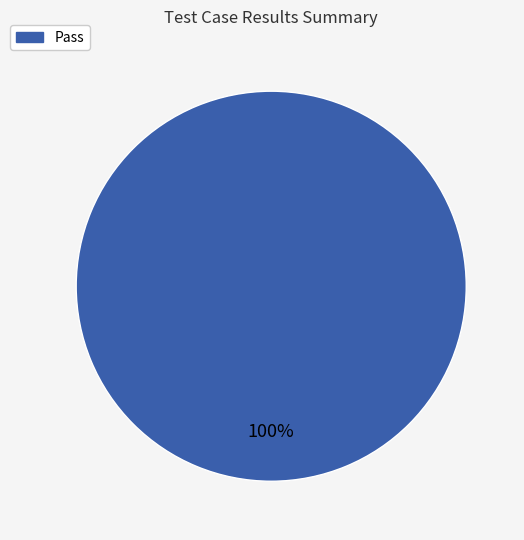

Is there any slice that represents more than half of the pie?

Yes